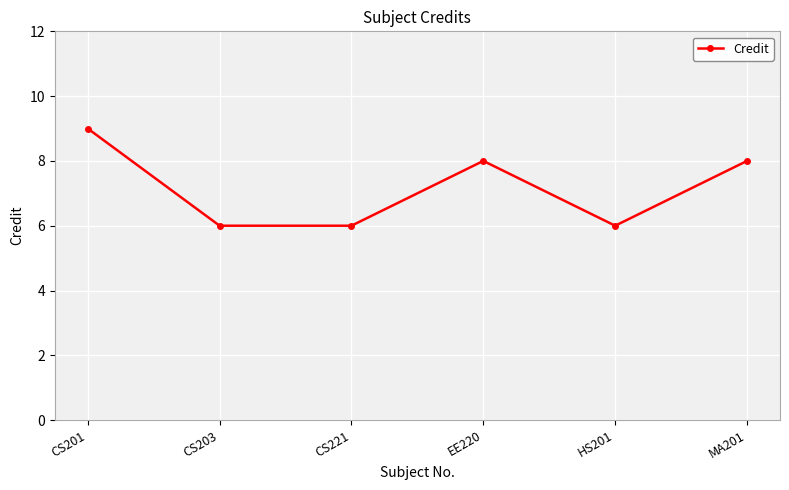

What is the maximum value shown in the chart?

9